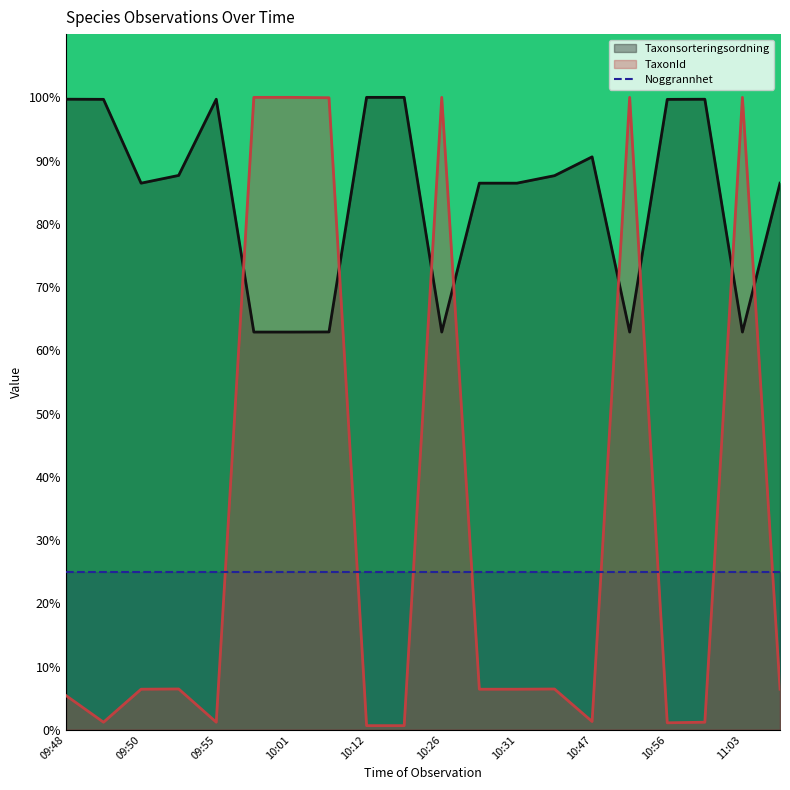

At which label does Taxonsorteringsordning first exceed 87?

09:48